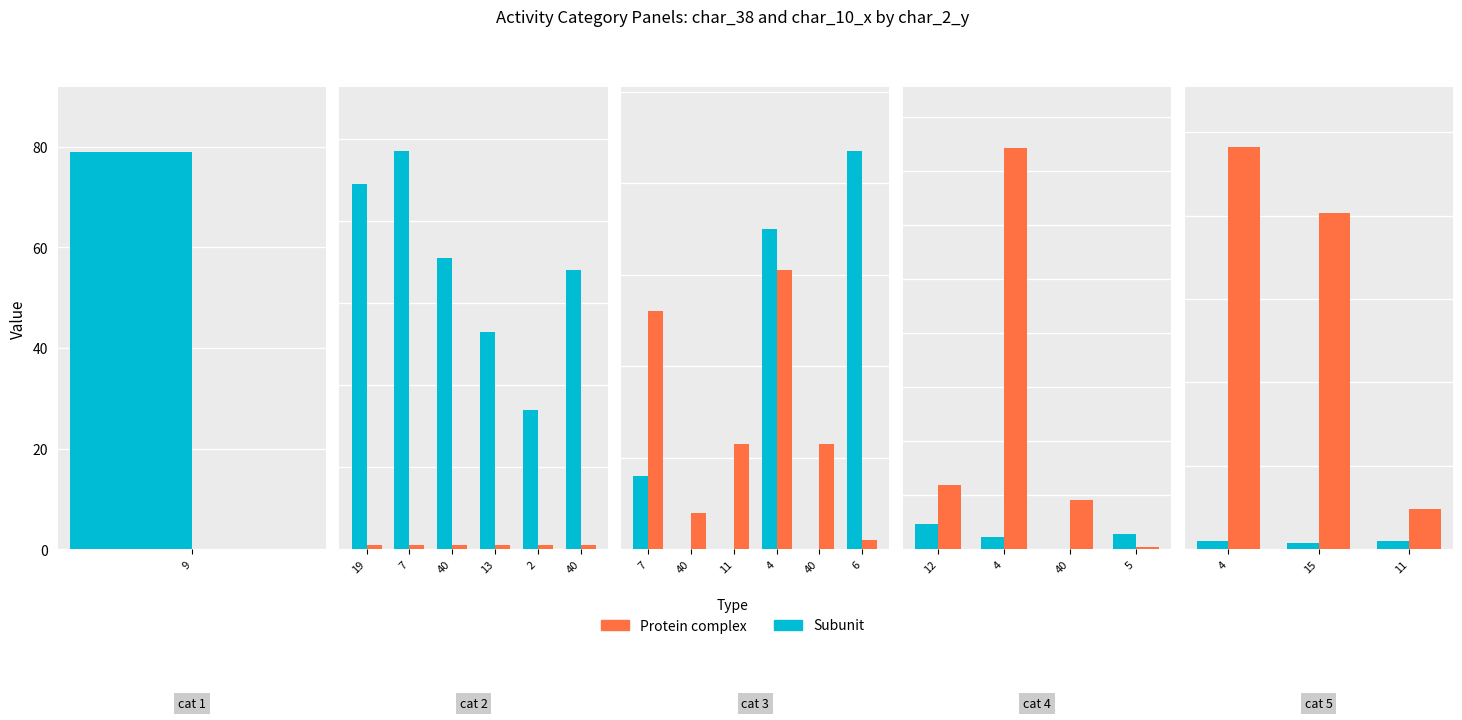

Rank the series by their maximum value, from highest to lowest.

Protein complex, Subunit